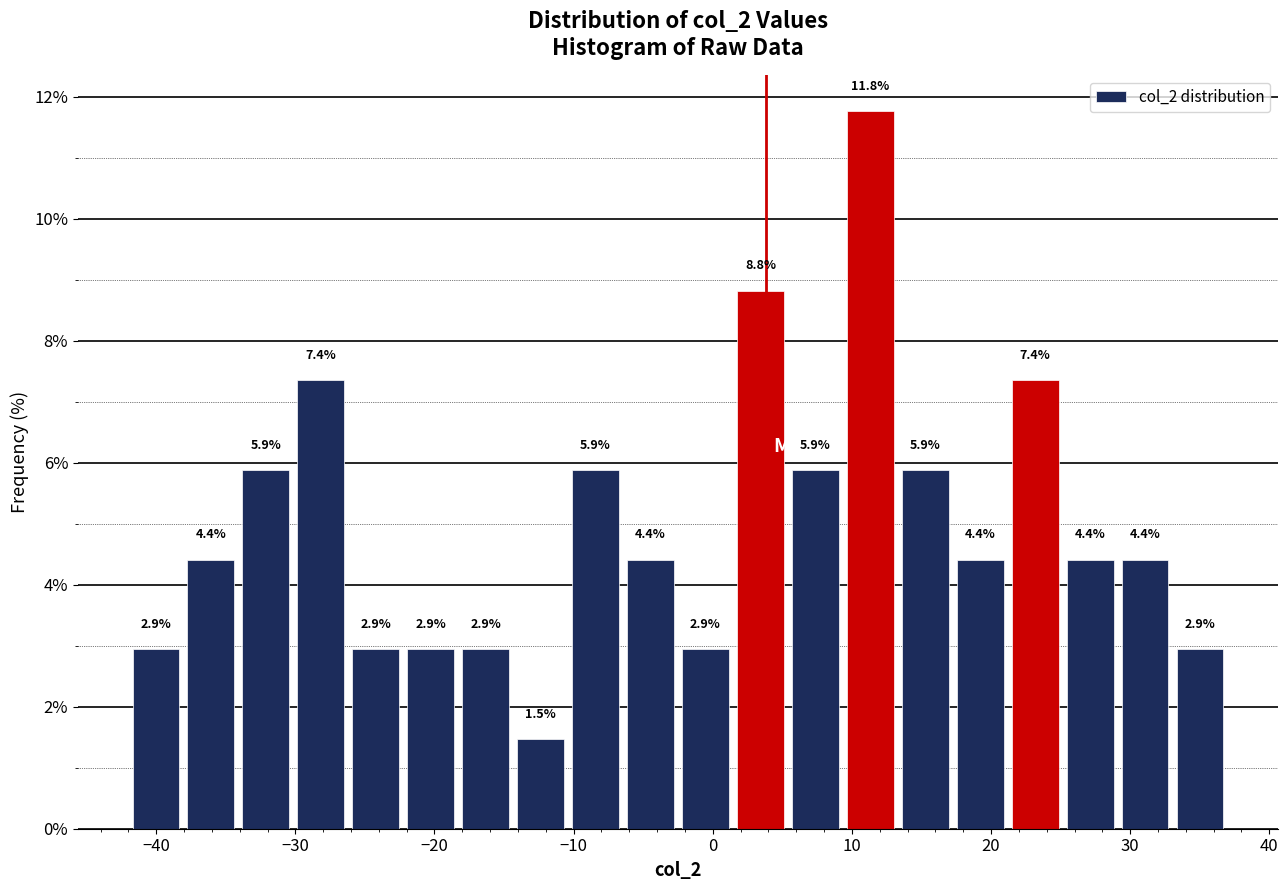

Around what value on the x-axis is the tallest bar? Give the approximate position of its centre, as read against the axis.

11